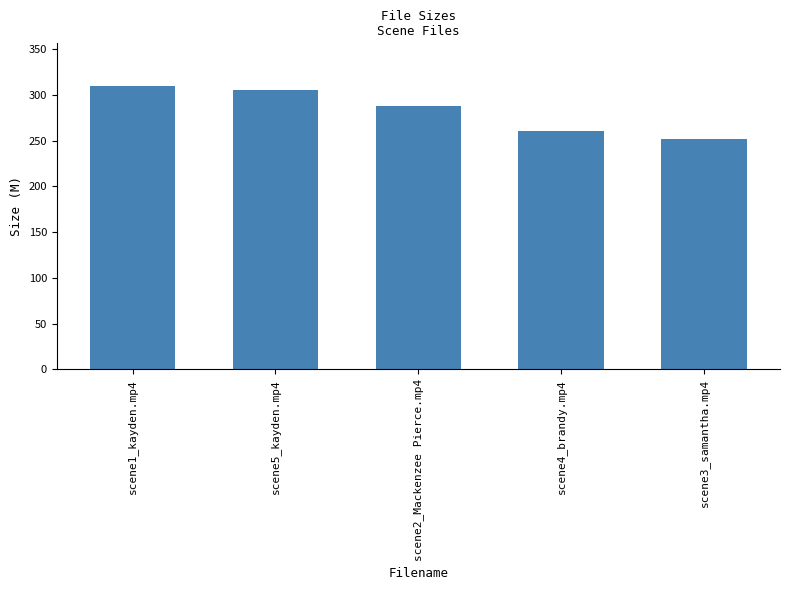

What position from the right is scene5_kayden.mp4?

4